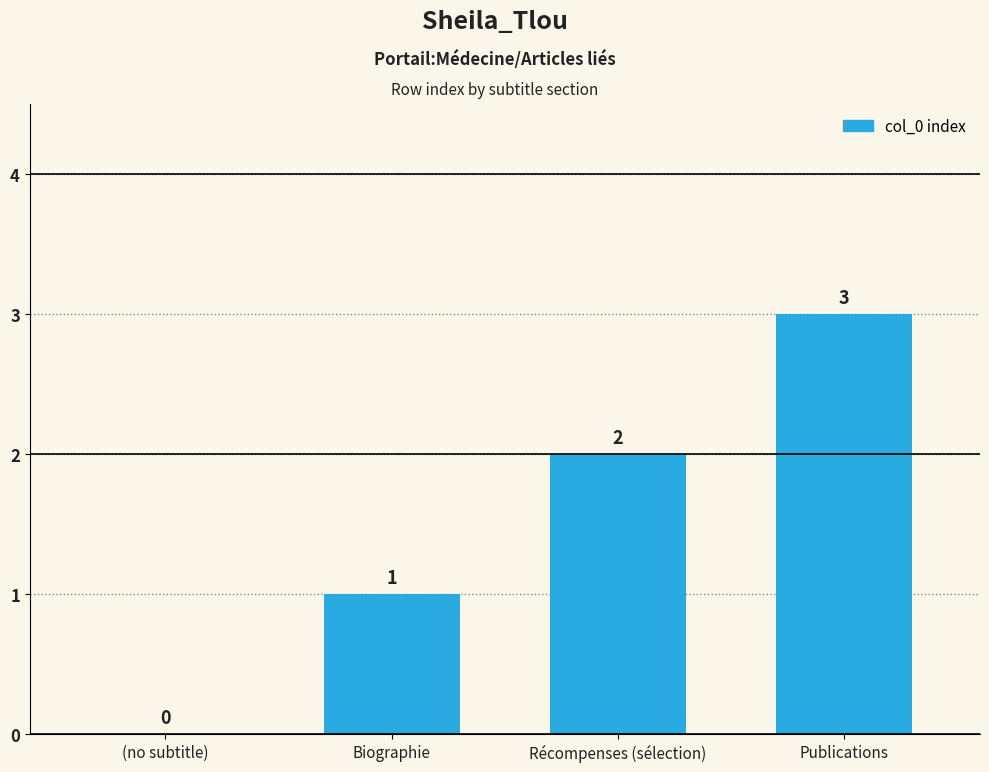

Between Biographie and Publications, which is larger?

Publications